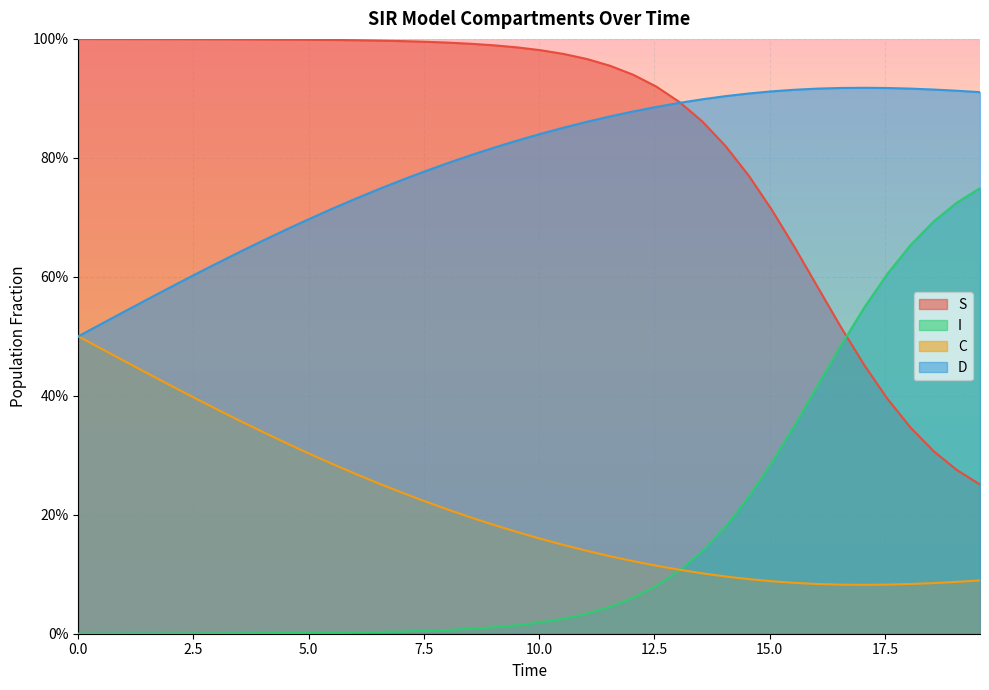

Does the chart display data point markers on the line(s)?

No